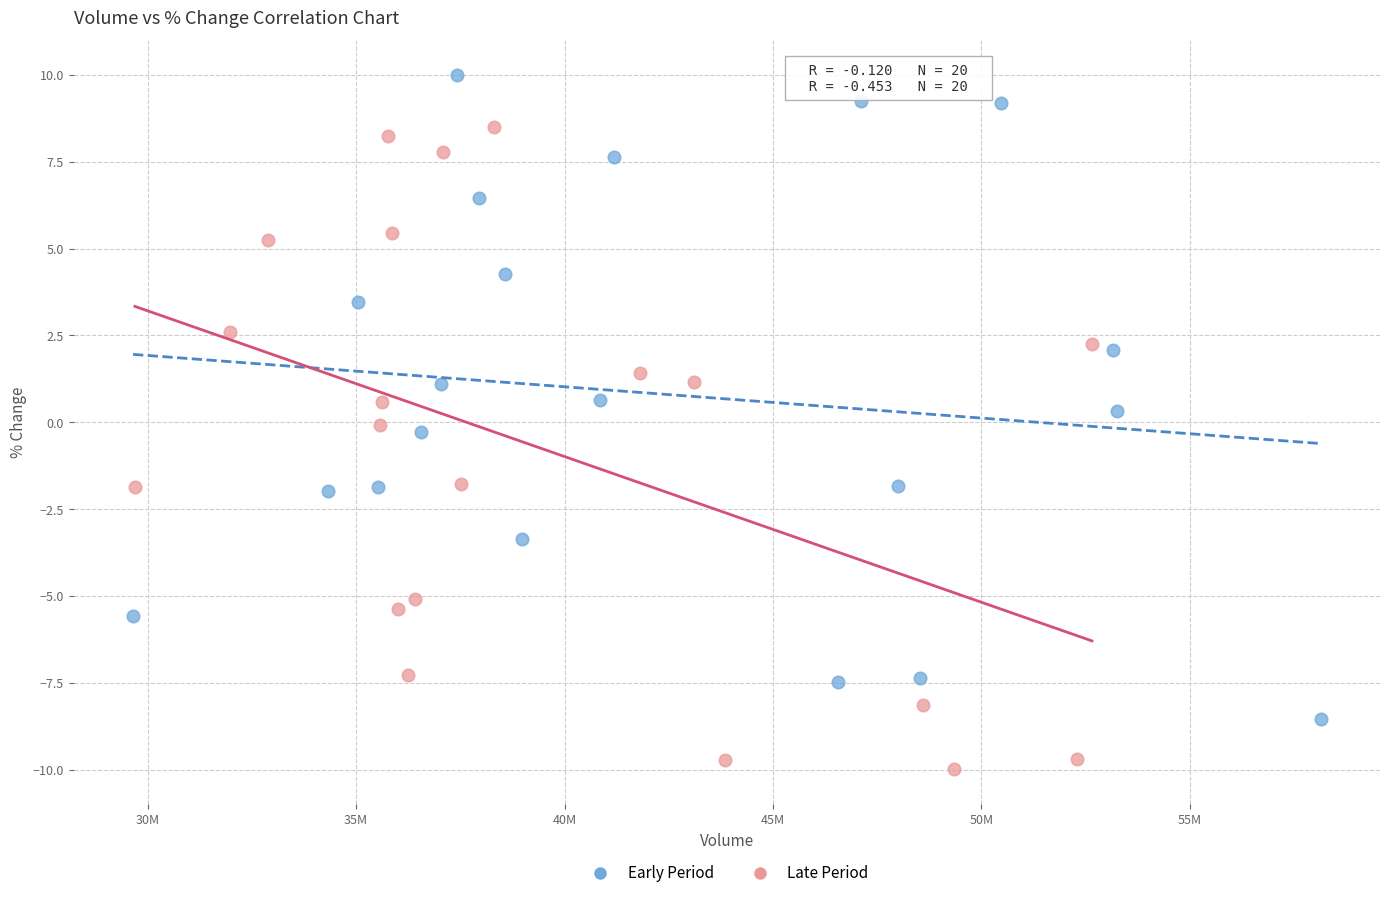

What are all the series names shown in the legend?

Early Period, Late Period